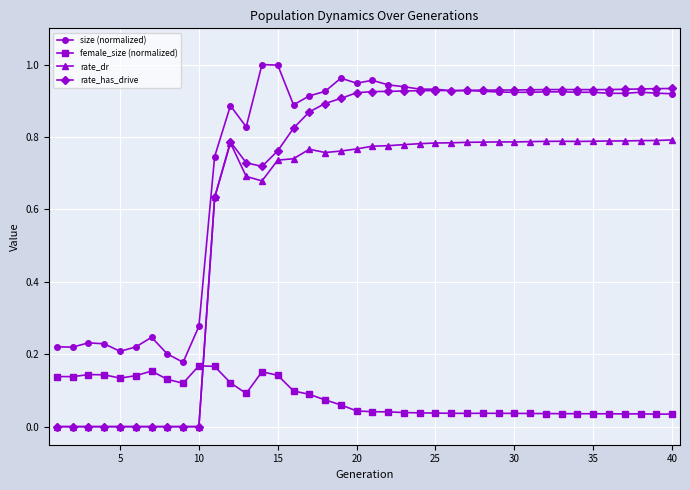

Which series has the widest spread of values?

rate_has_drive